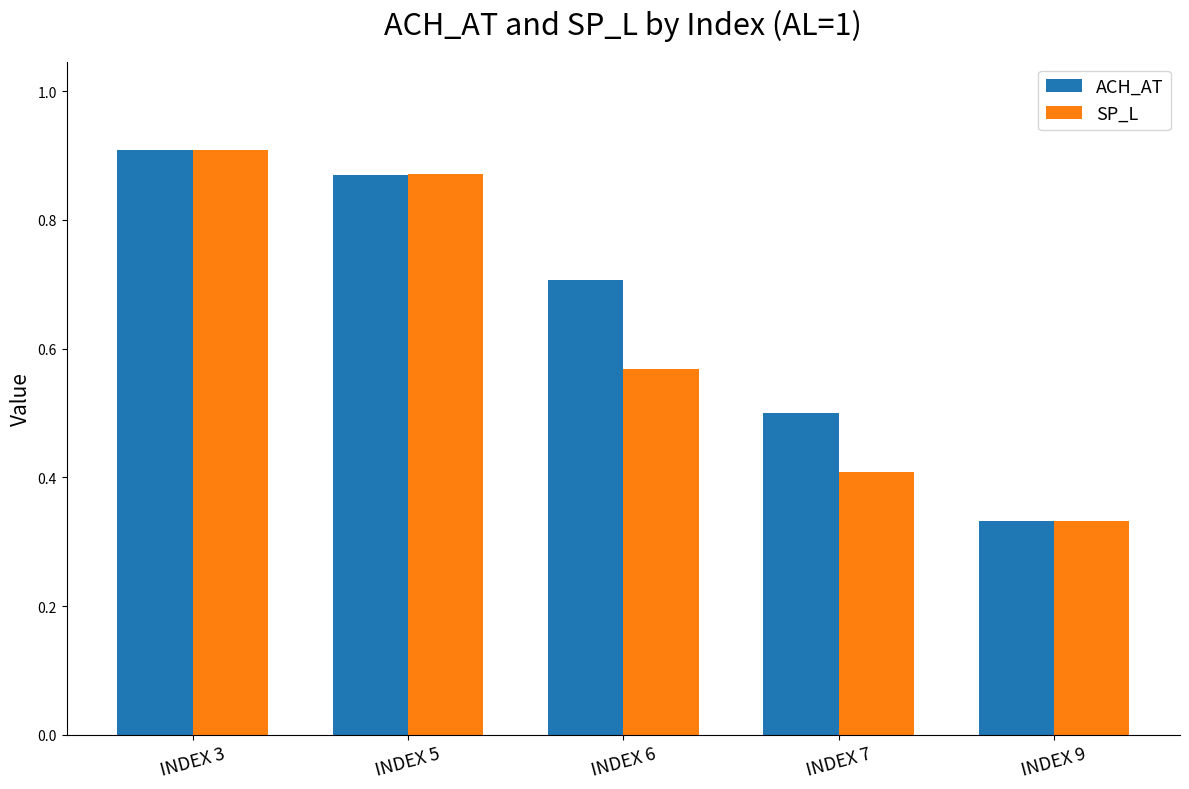

Does the chart contain any negative values?

No